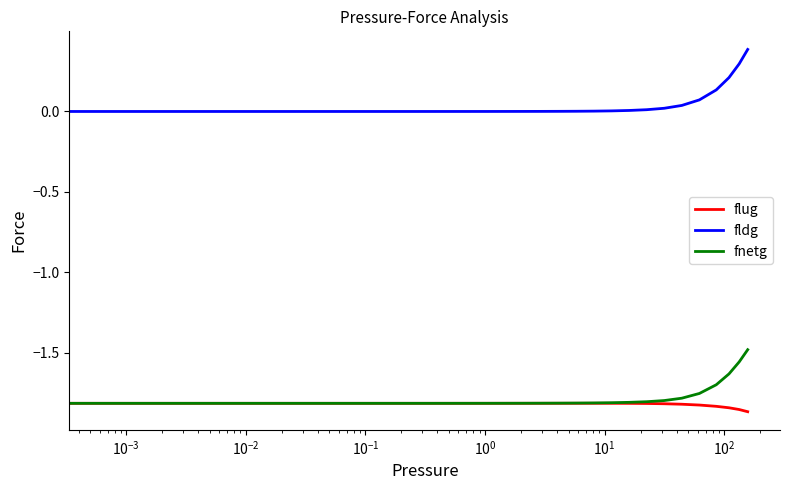

What is the greatest value displayed?

0.4